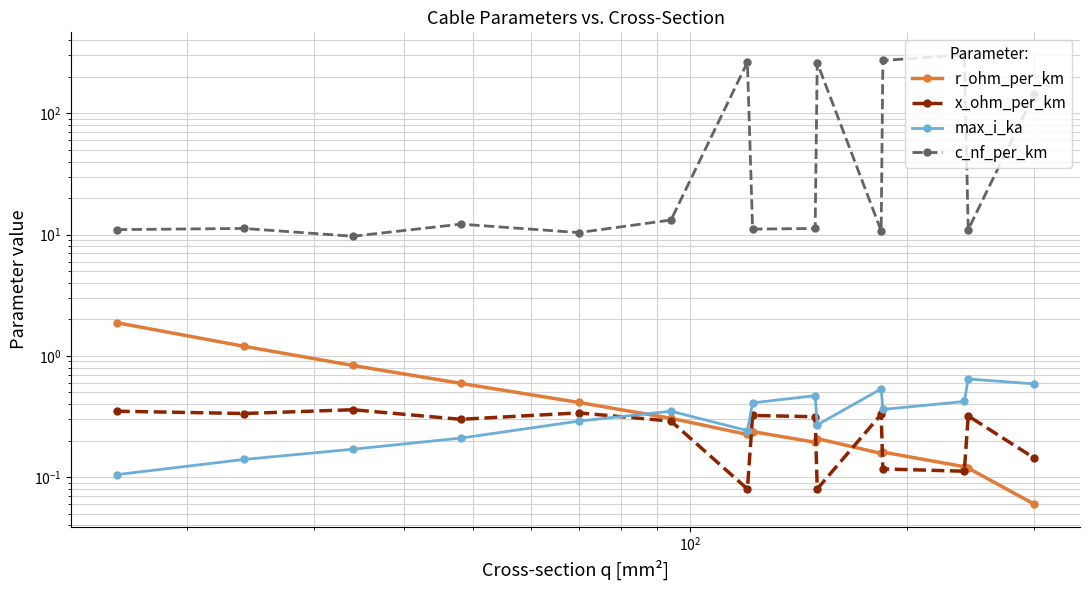

What is the highest value of the x_ohm_per_km series?

0.4